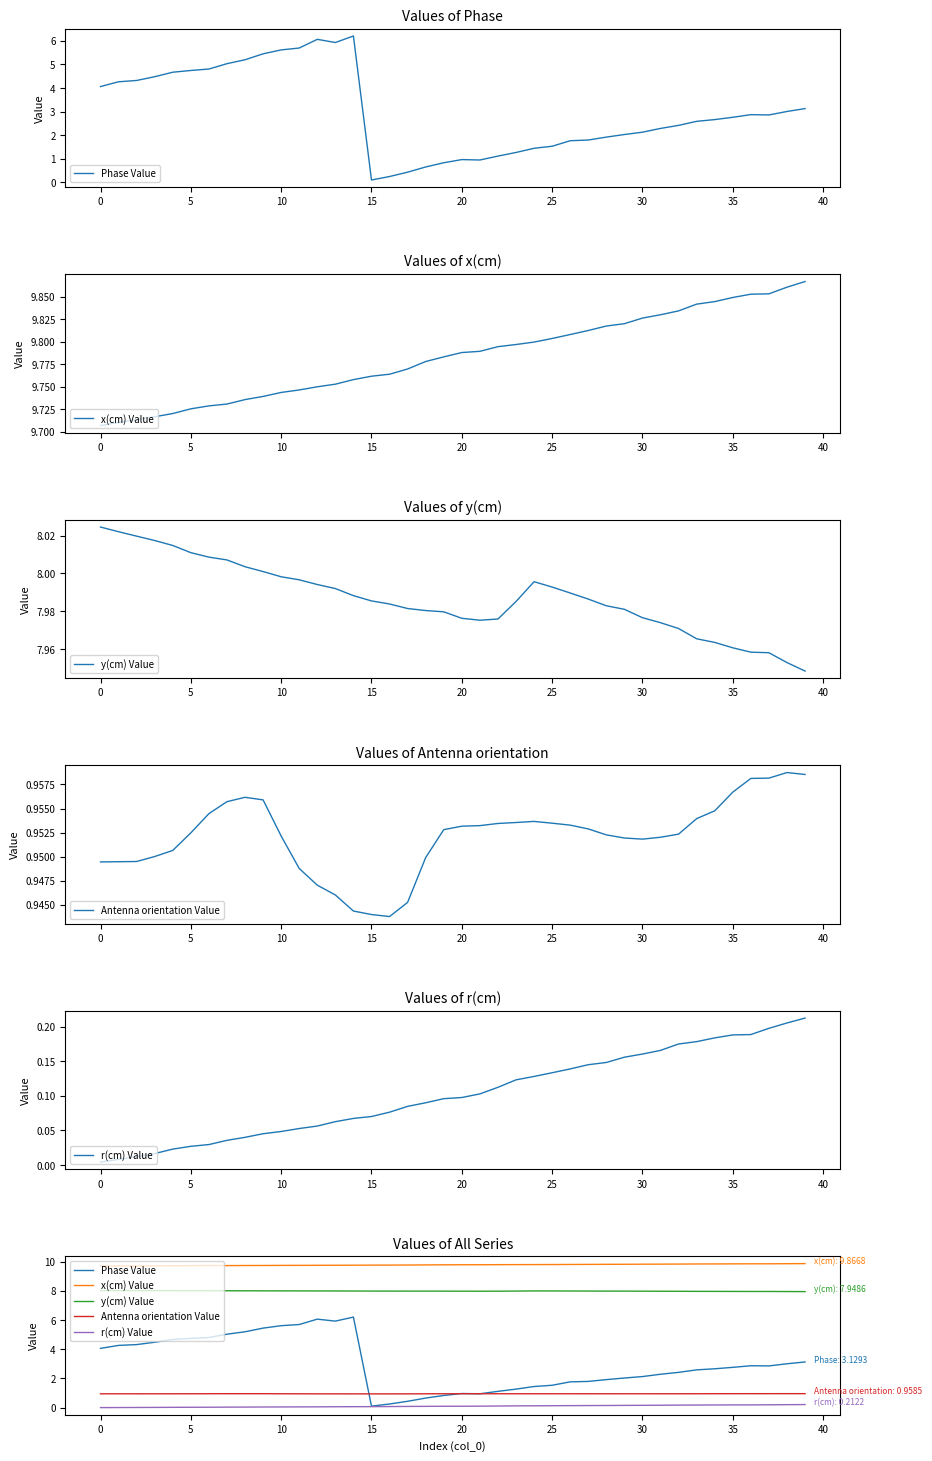

What is the difference between the maximum and minimum values in the x(cm) Value series?

0.2